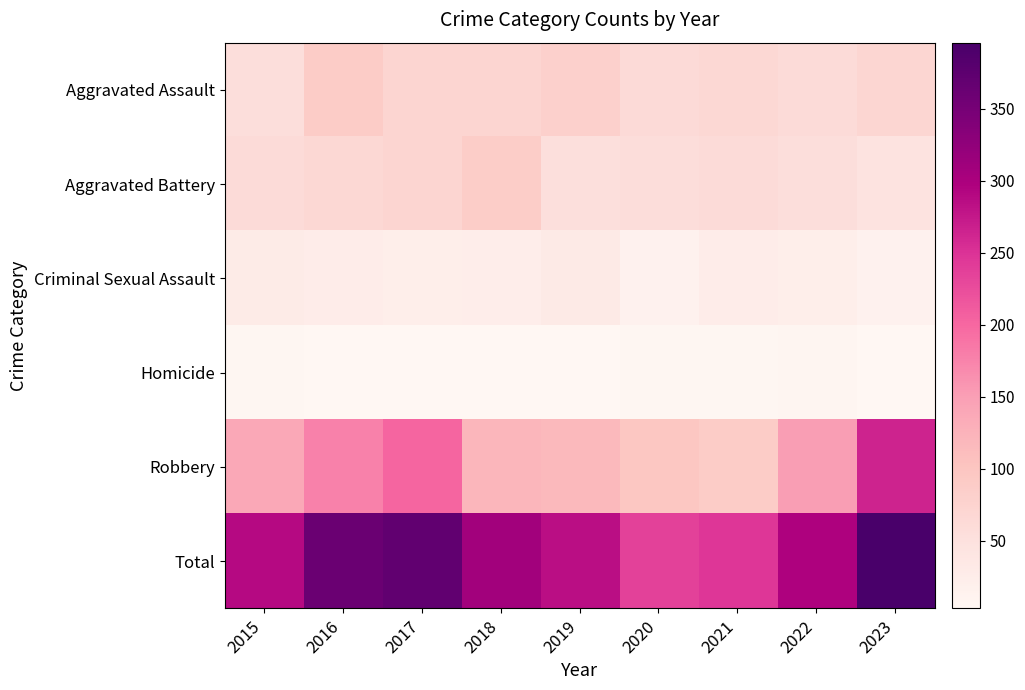

Which series has the largest total across all categories?

Total